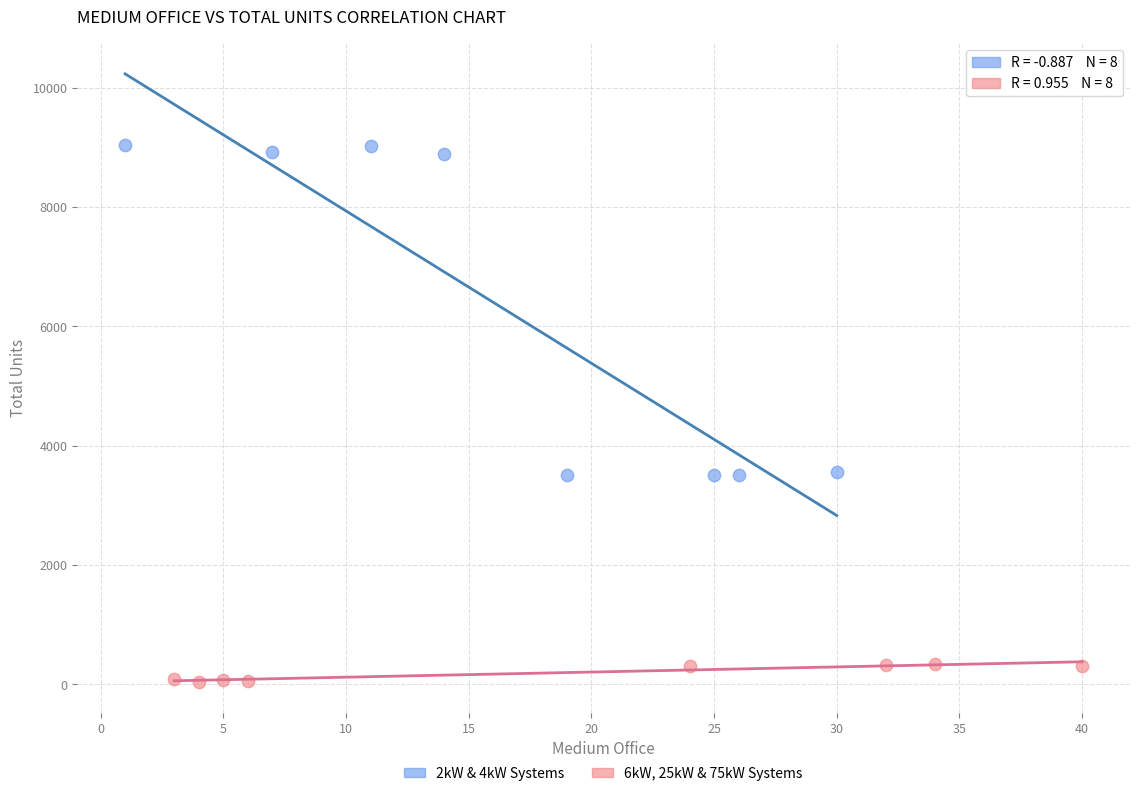

Which series contains the highest Y value?

2kW & 4kW Systems